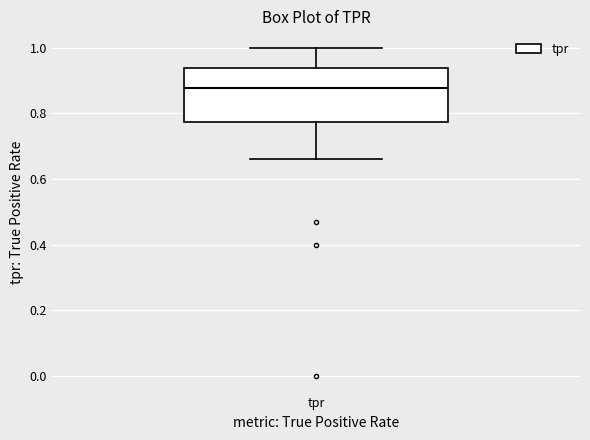

Transcribe this box plot: give where the median line is, the range the box spans, and where the two whiskers end, as read against the y-axis. The values are not printed on the chart, so give them approximately, as read against the axis.

median 0.88, box 0.78 to 0.94, whiskers 0.66 to 1.00